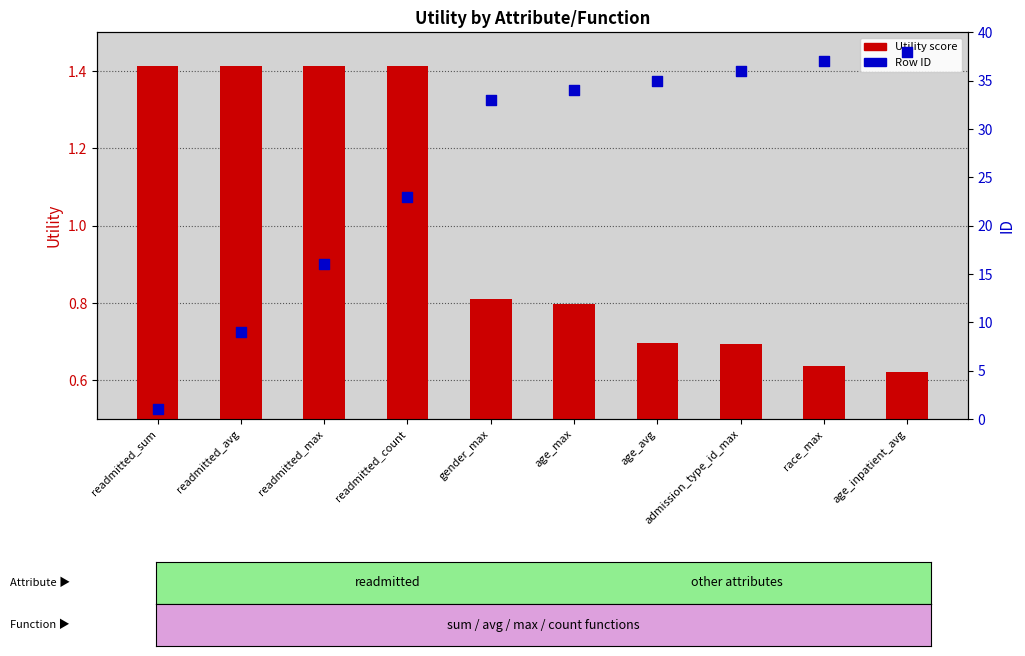

At how many categories does at least one series exceed 7?

9